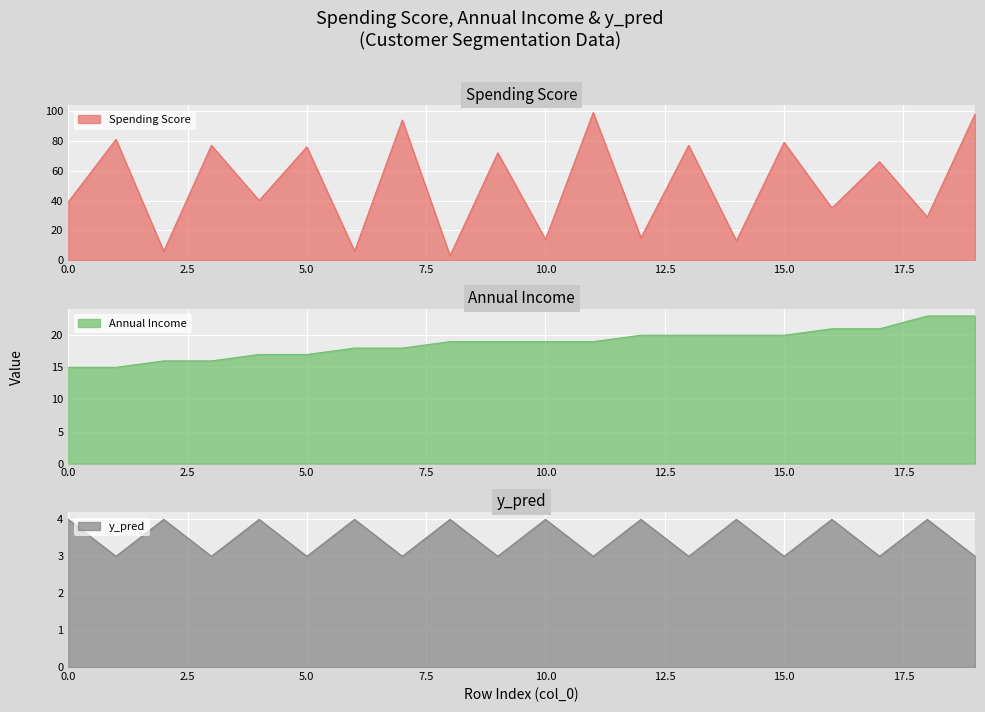

Reading left to right, what are all the values shown in this chart?

Spending Score: 39	81	6	77	40	76	6	94	3	72	14	99	15	77	13	79	35	66	29	98
Annual Income: 15	15	16	16	17	17	18	18	19	19	19	19	20	20	20	20	21	21	23	23
y_pred: 4	3	4	3	4	3	4	3	4	3	4	3	4	3	4	3	4	3	4	3